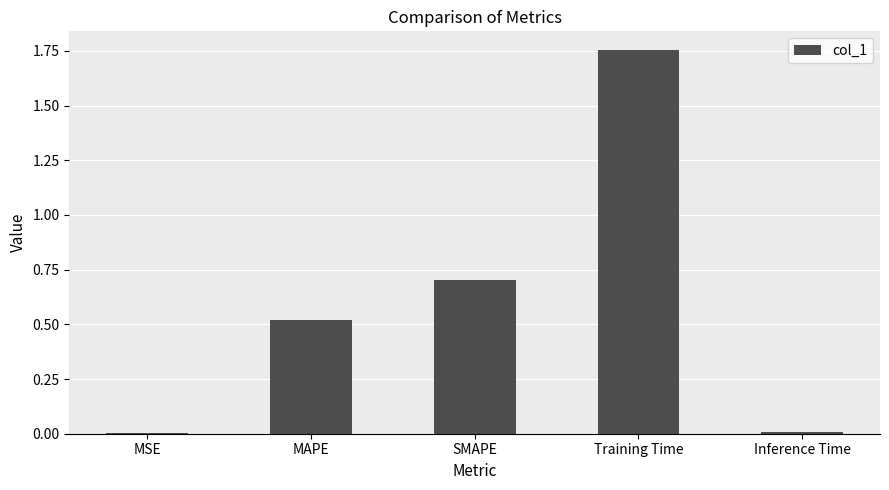

What is the difference between the values at Training Time and MSE?

1.7